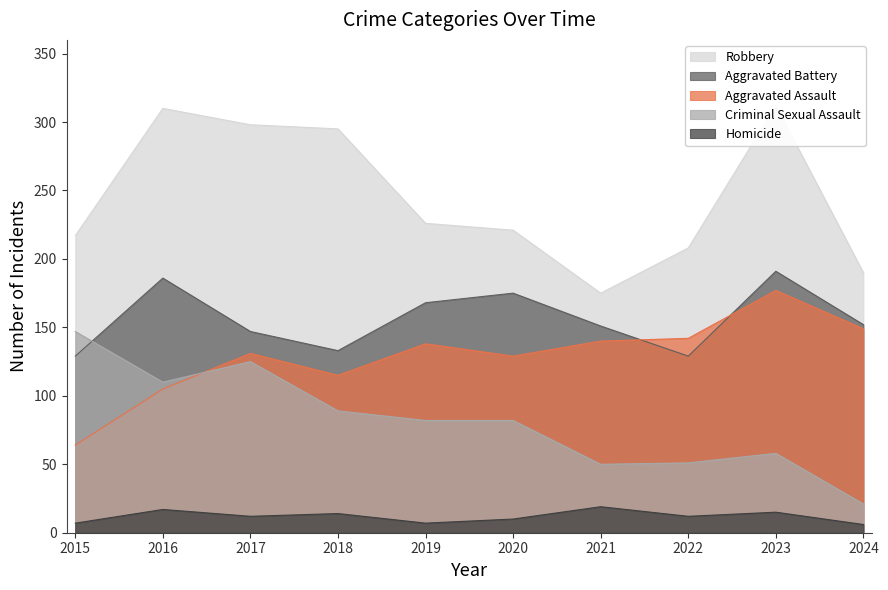

What are all the series names shown in the legend?

Aggravated Assault, Aggravated Battery, Criminal Sexual Assault, Homicide, Robbery